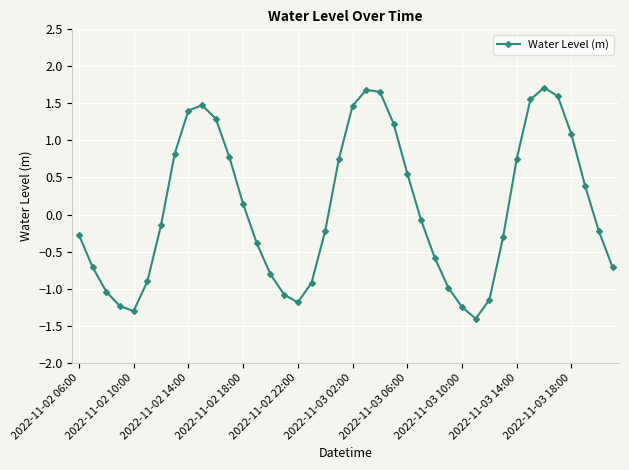

Is this an area chart (filled region under the line)?

No